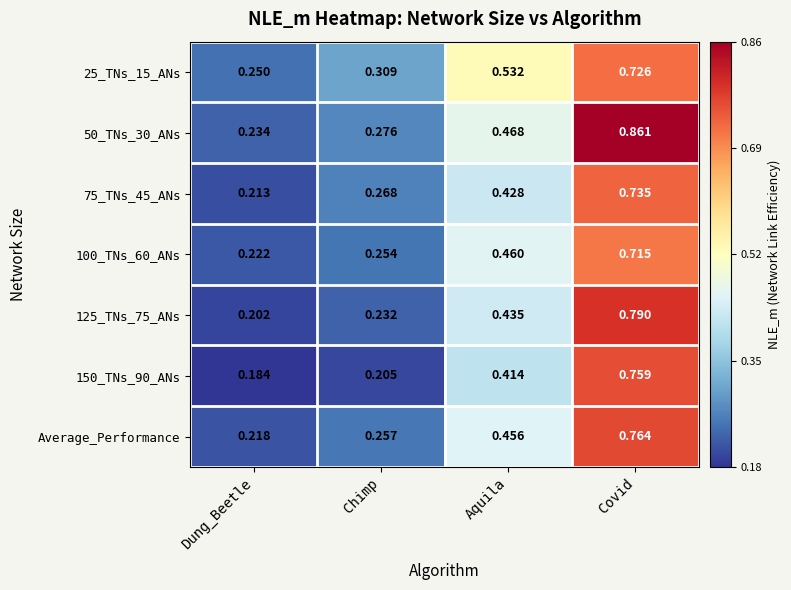

At Dung_Beetle, list the series in order from smallest to largest.

150_TNs_90_ANs, 125_TNs_75_ANs, 75_TNs_45_ANs, Average_Performance, 100_TNs_60_ANs, 50_TNs_30_ANs, 25_TNs_15_ANs